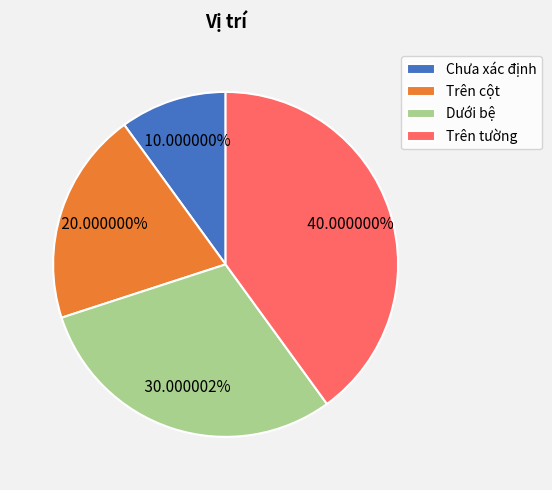

To the nearest percent, what is the combined percentage of Dưới bệ and Chưa xác định?

40%